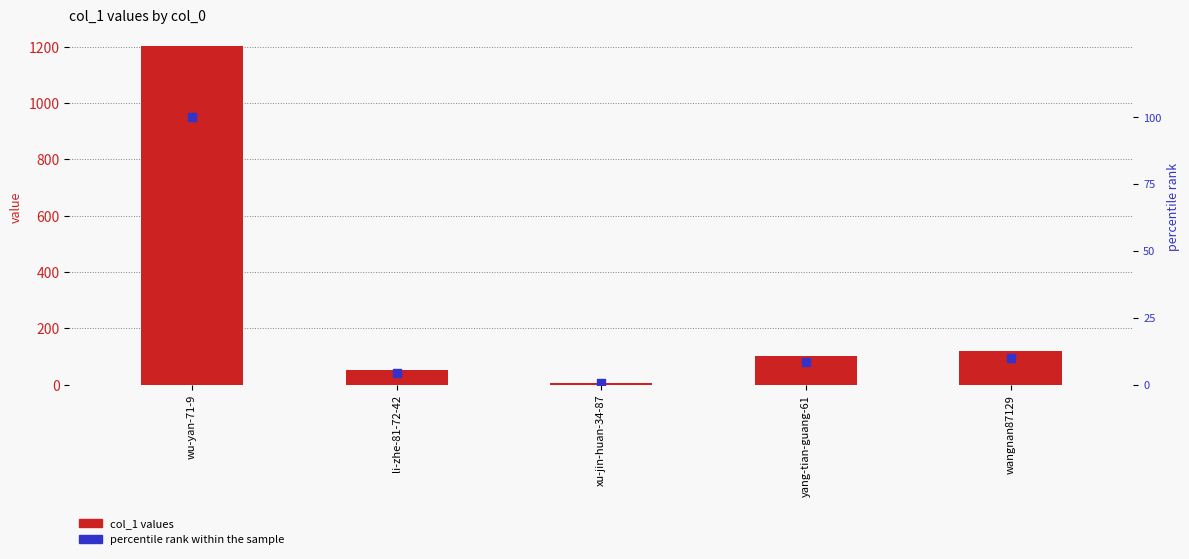

What are all the series names shown in the legend?

col_1 values, percentile rank within the sample